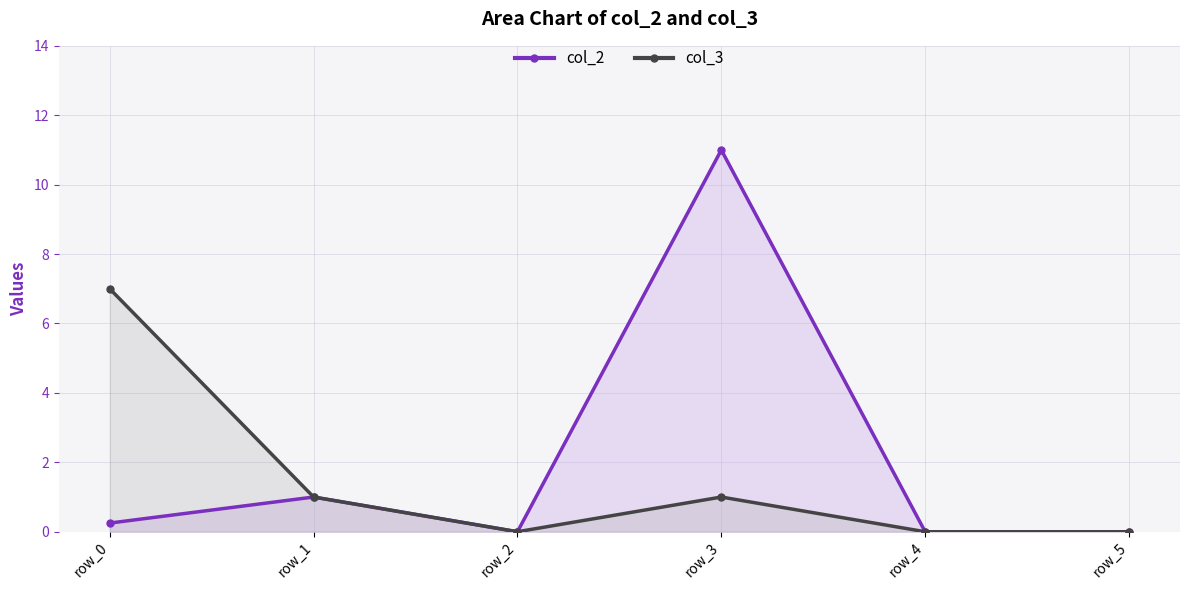

At which label does col_3 first exceed 1?

row_0